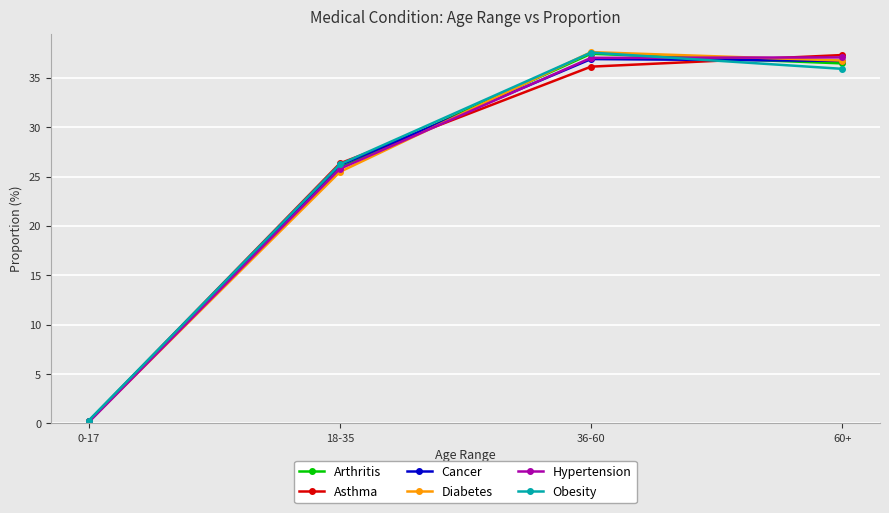

At which category does Cancer reach its first local peak?

36-60